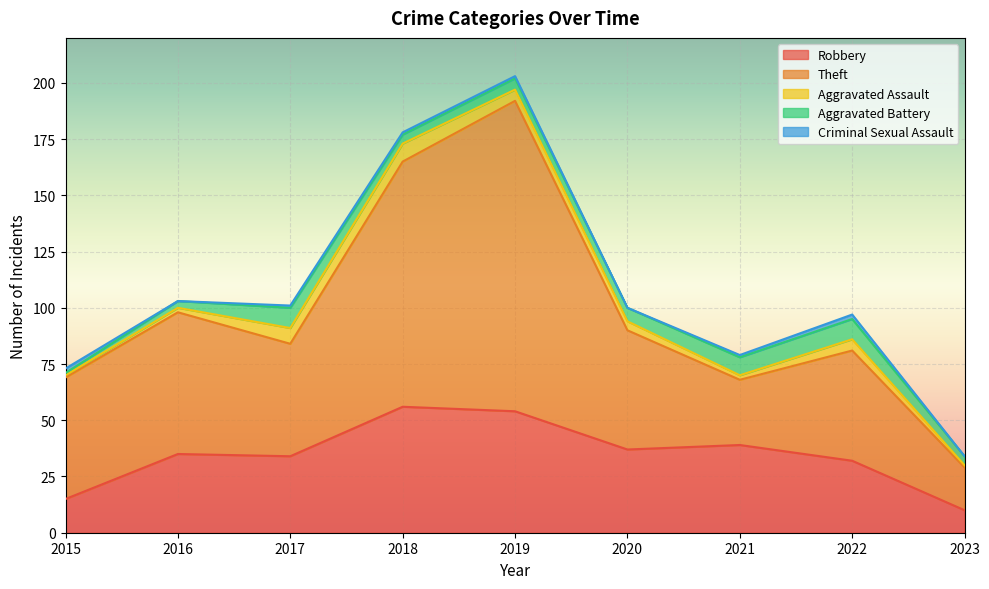

Is it true that Criminal Sexual Assault equals -1 at 2023?

False